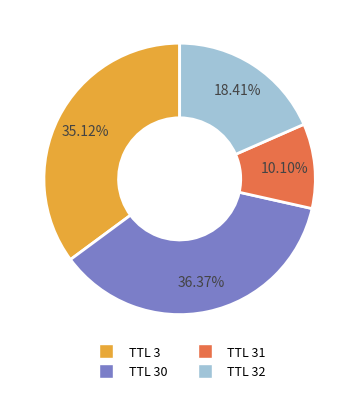

Is there any slice that represents more than half of the pie?

No